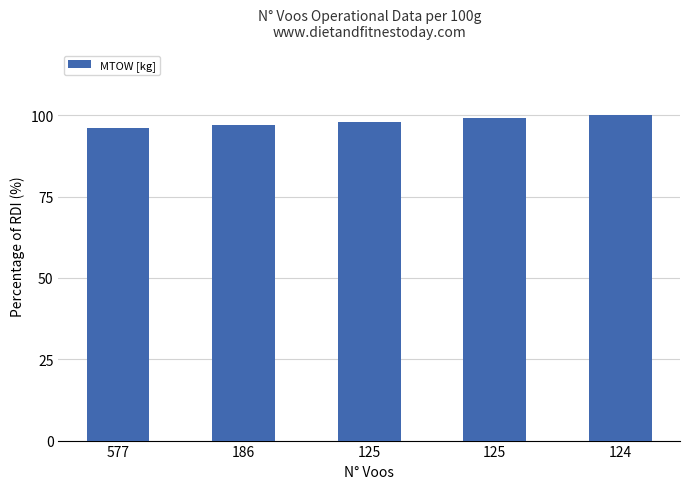

What is the average value?

98.1